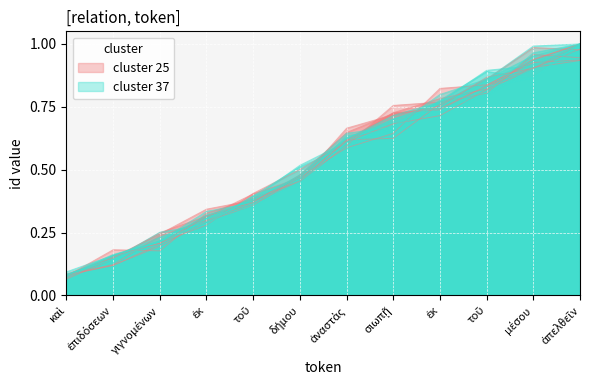

List the labels in order of cluster 37 value, largest first.

ἀπελθεῖν, μέσου, τοῦ, ἐκ, σιωπῇ, ἀναστὰς, δήμου, τοῦ, ἐκ, γιγνομένων, ἐπιδόσεων, καὶ